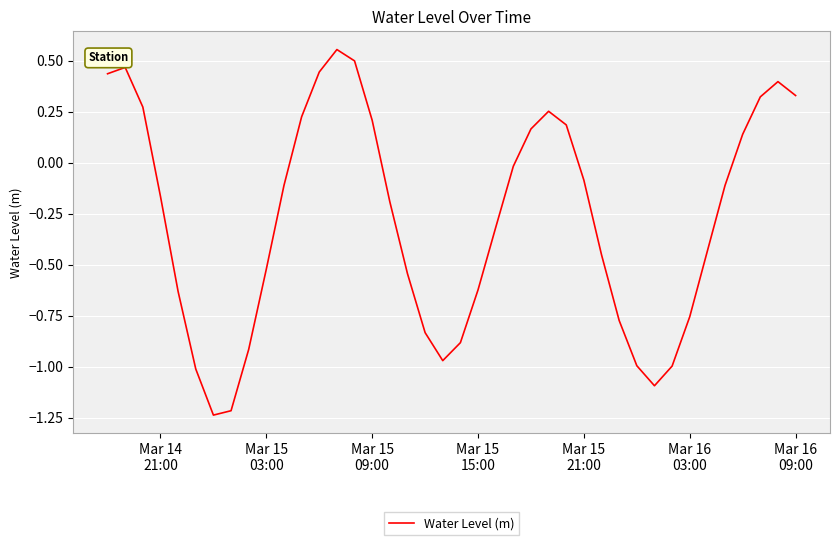

What is the difference between the maximum and minimum values?

1.8